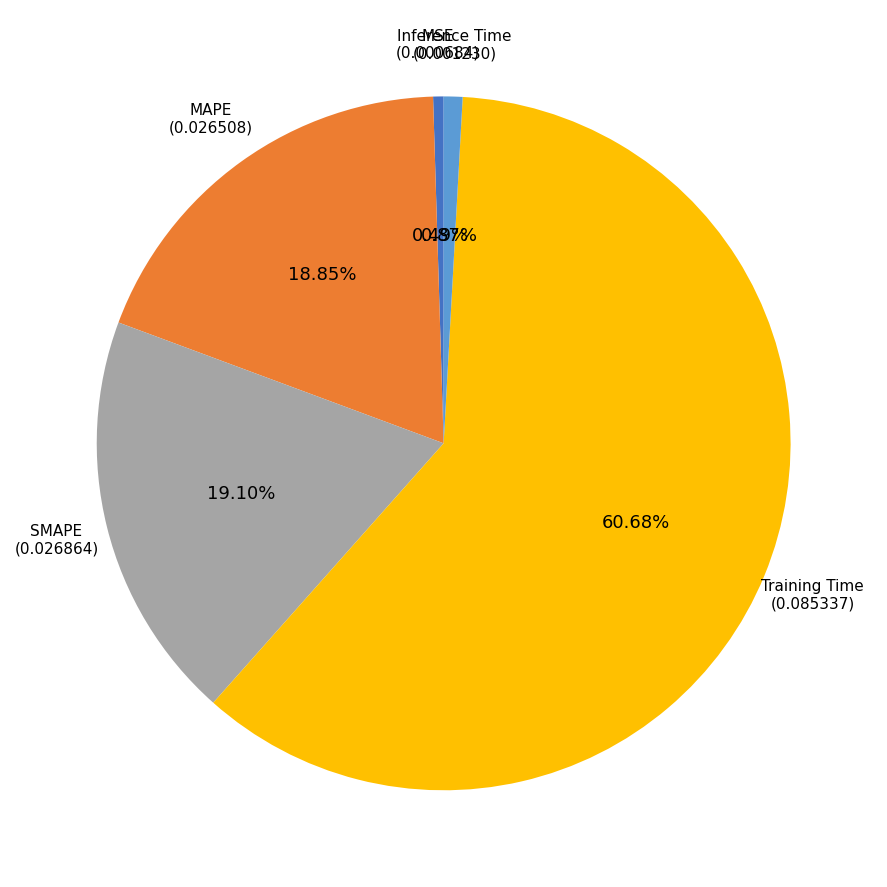

Between SMAPE and MSE, which is larger?

SMAPE